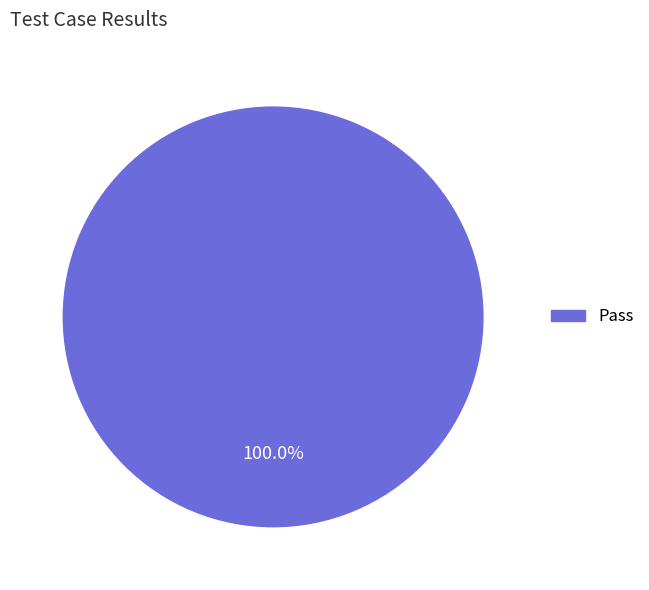

How many segments does this pie chart have?

1